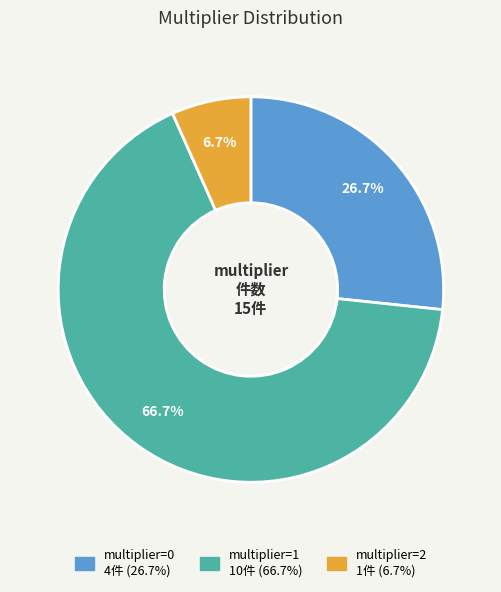

To the nearest percent, what is the average slice percentage?

33%